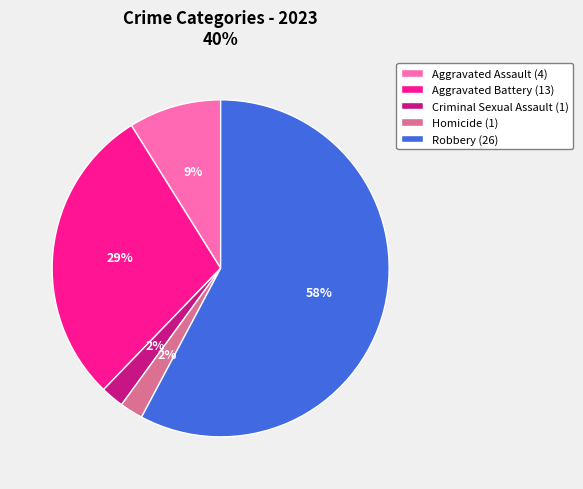

Between Robbery (26) and Aggravated Battery (13), which is larger?

Robbery (26)